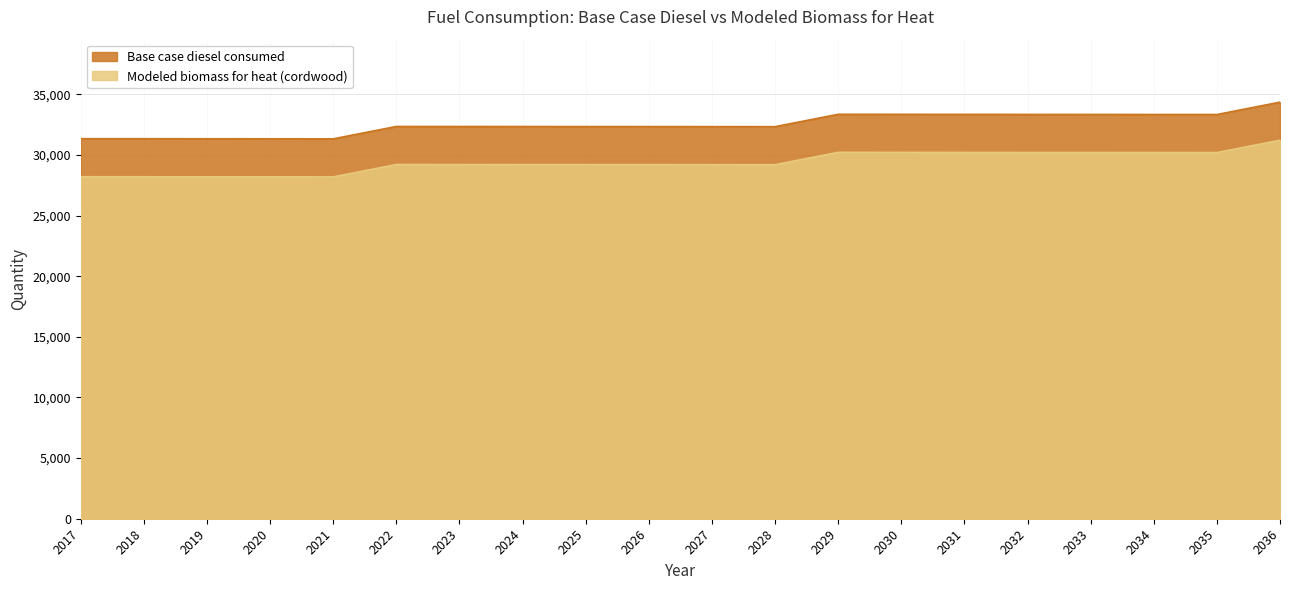

True or false: Modeled biomass for heat (cordwood) and Base case diesel consumed cross at least once.

False